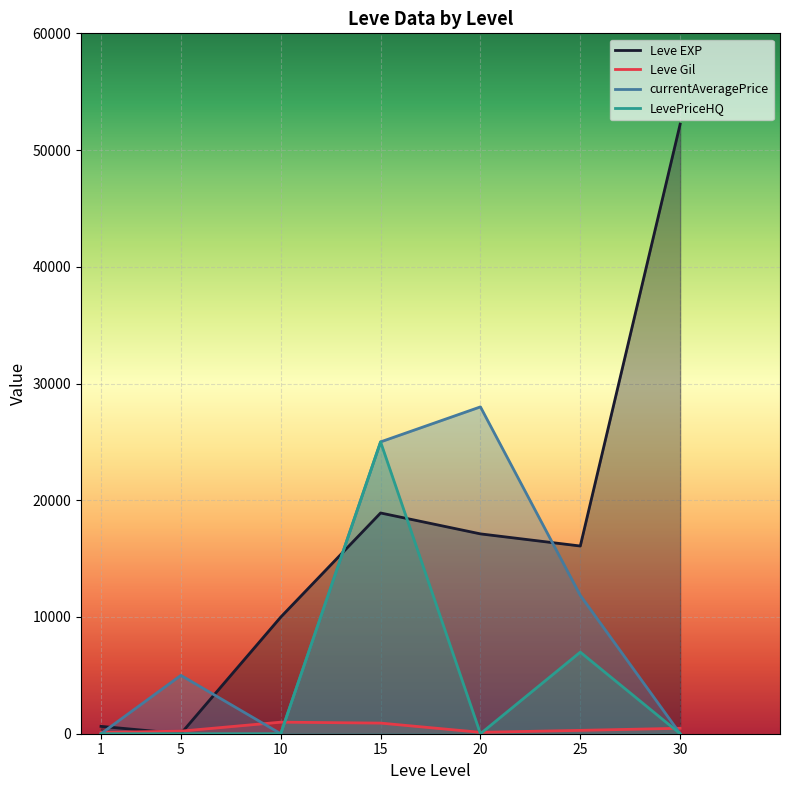

List the labels in order of currentAveragePrice value, smallest first.

1, 10, 30, 5, 25, 15, 20